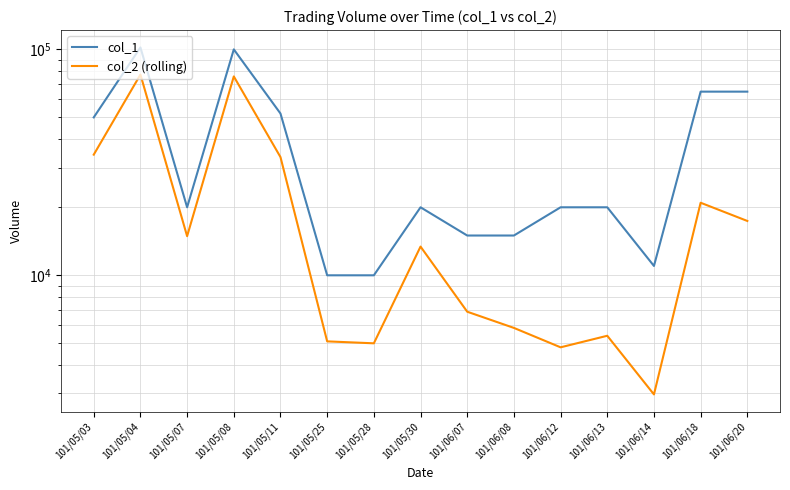

What is the sum of all col_1 values?

575000